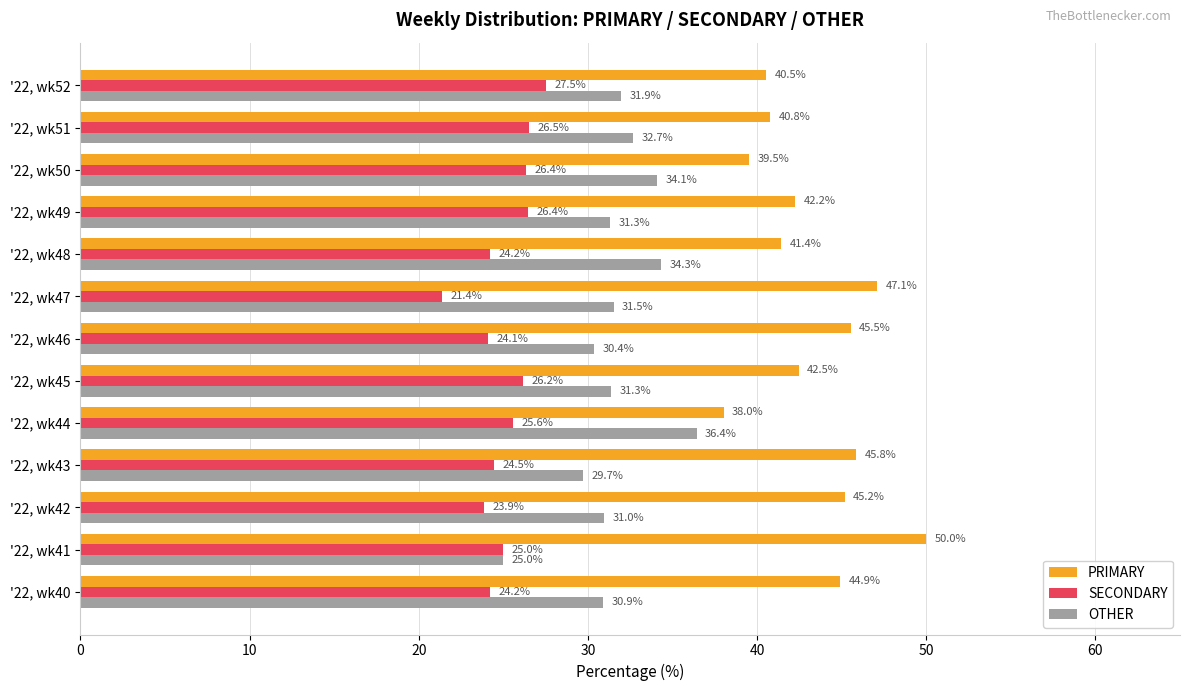

What is the total value across all series at '22, wk40?

100.0